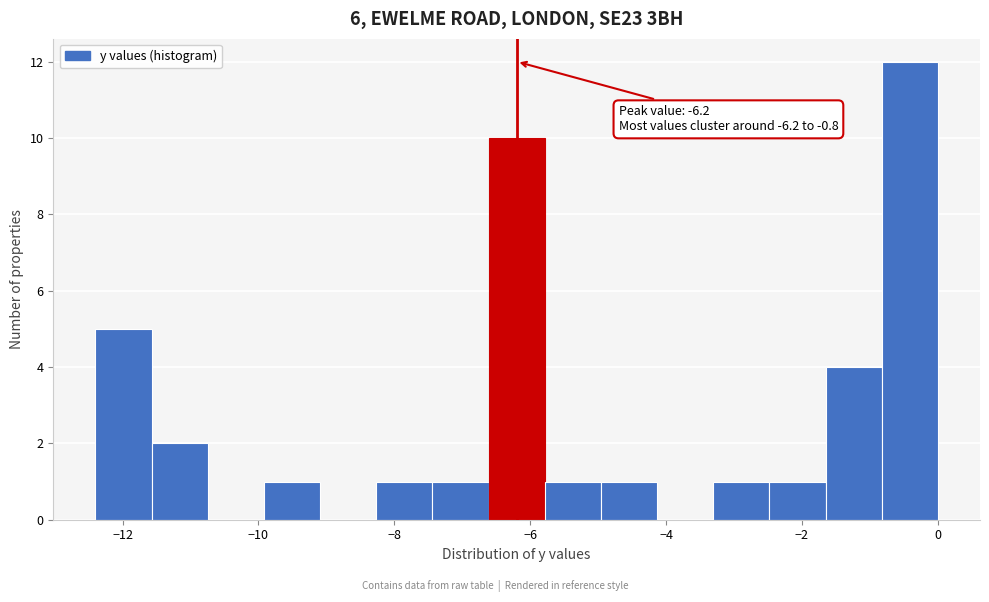

Over which range of the x-axis is the bar tallest?

-0.8 to 0.0